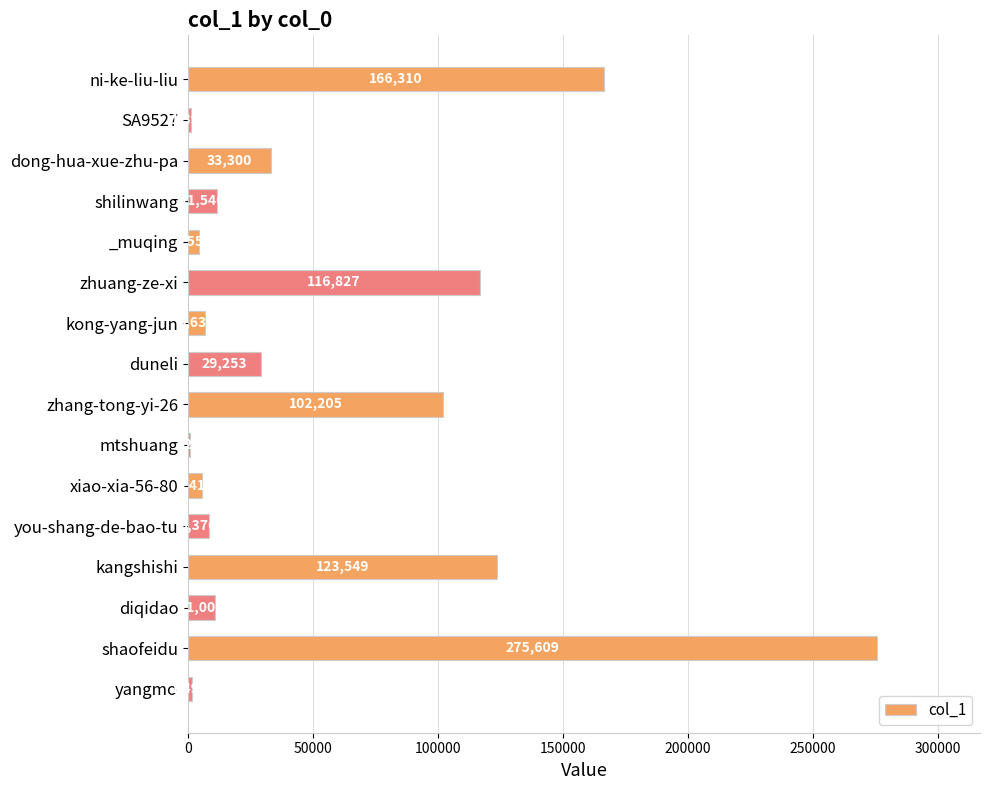

Between SA9527 and zhuang-ze-xi, which is larger?

zhuang-ze-xi